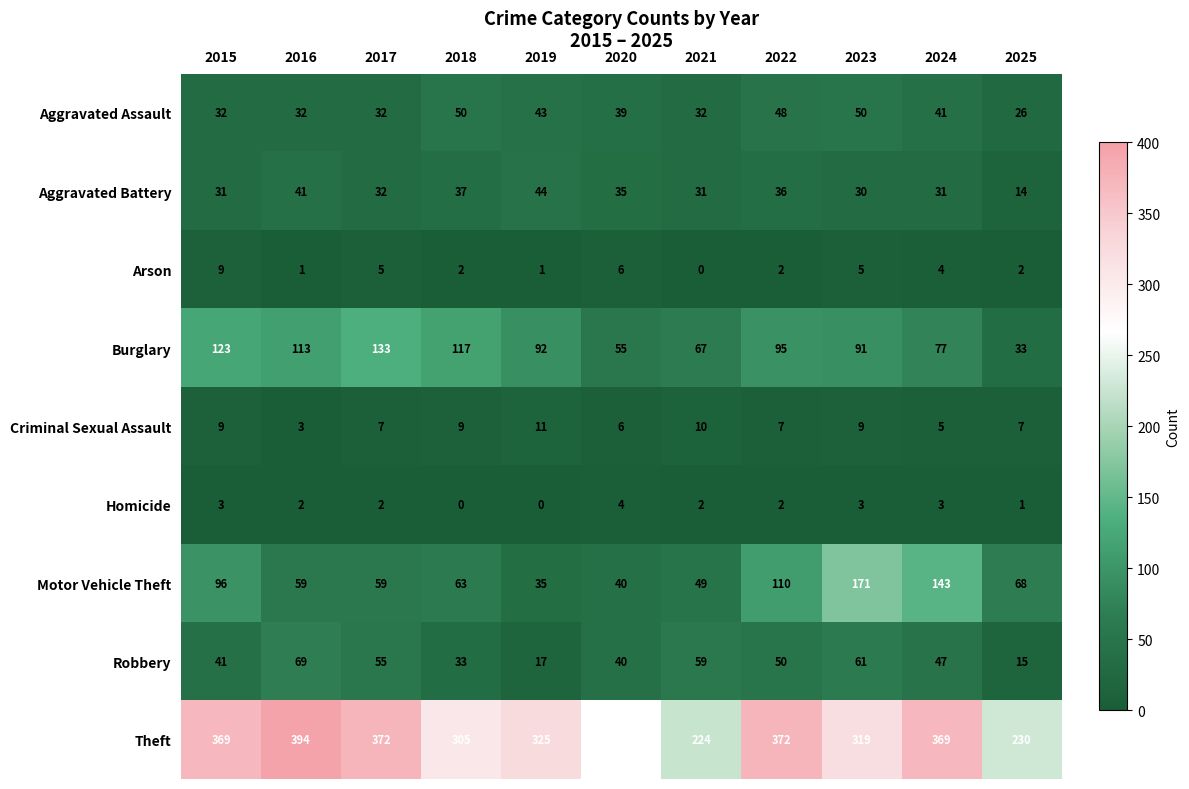

List the series in order of their peak value, lowest first.

Homicide, Arson, Criminal Sexual Assault, Aggravated Battery, Aggravated Assault, Robbery, Burglary, Motor Vehicle Theft, Theft